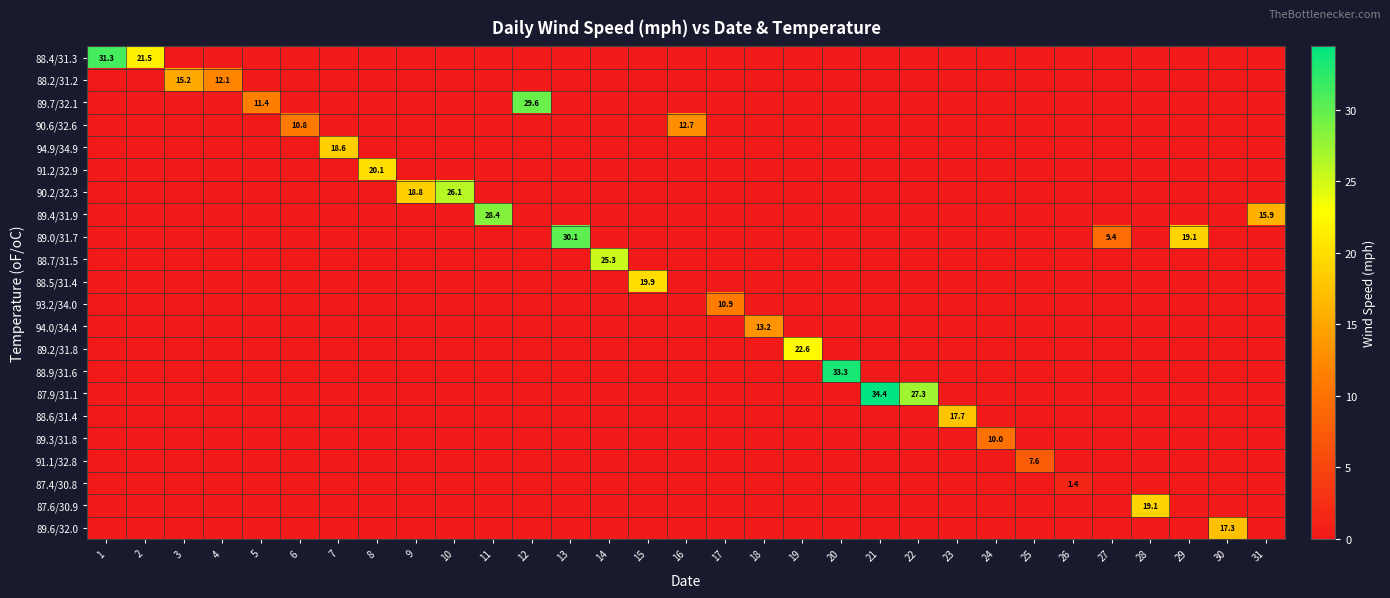

At which label does 90.6/32.6 reach its peak?

16